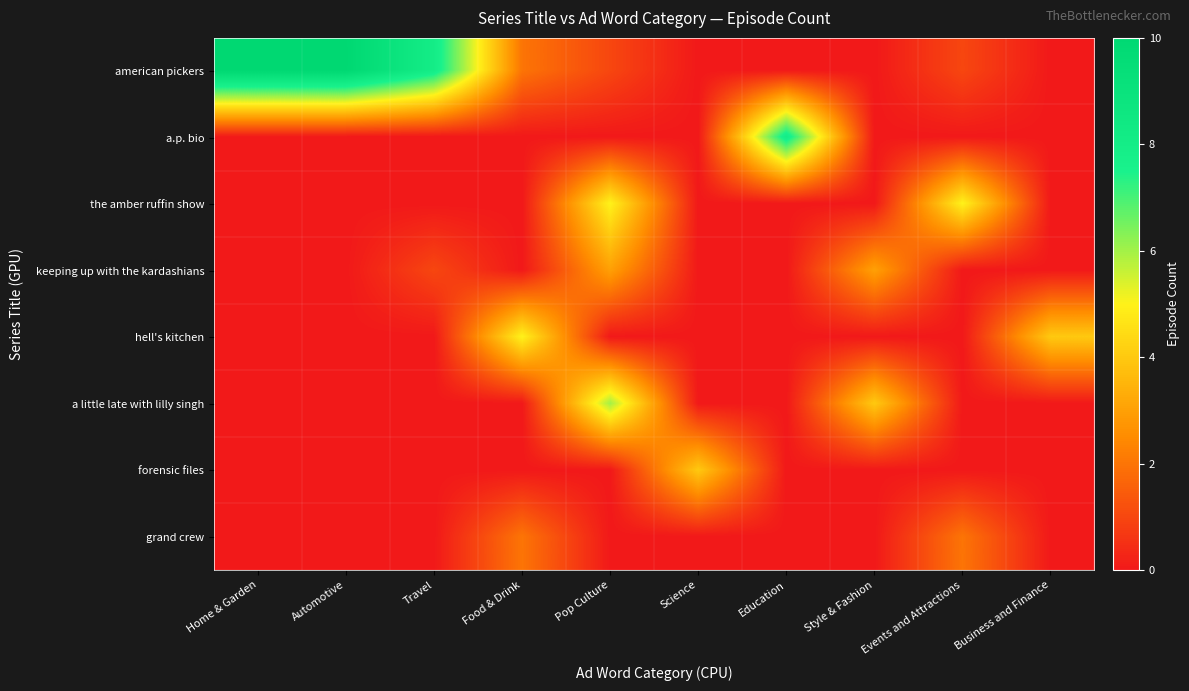

Reading right to left, list all the values displayed in this chart.

american pickers: Business and Finance=0	Events and Attractions=1	Style & Fashion=0	Education=0	Science=0	Pop Culture=1	Food & Drink=2	Travel=8	Automotive=10	Home & Garden=10
a.p. bio: Business and Finance=0	Events and Attractions=0	Style & Fashion=0	Education=8	Science=0	Pop Culture=0	Food & Drink=0	Travel=0	Automotive=0	Home & Garden=0
the amber ruffin show: Business and Finance=0	Events and Attractions=5	Style & Fashion=0	Education=0	Science=0	Pop Culture=5	Food & Drink=0	Travel=0	Automotive=0	Home & Garden=0
keeping up with the kardashians: Business and Finance=0	Events and Attractions=0	Style & Fashion=3	Education=0	Science=0	Pop Culture=3	Food & Drink=0	Travel=1	Automotive=0	Home & Garden=0
hell's kitchen: Business and Finance=4	Events and Attractions=0	Style & Fashion=0	Education=0	Science=0	Pop Culture=0	Food & Drink=5	Travel=0	Automotive=0	Home & Garden=0
a little late with lilly singh: Business and Finance=0	Events and Attractions=0	Style & Fashion=4	Education=0	Science=0	Pop Culture=6	Food & Drink=0	Travel=0	Automotive=0	Home & Garden=0
forensic files: Business and Finance=0	Events and Attractions=0	Style & Fashion=0	Education=0	Science=4	Pop Culture=0	Food & Drink=0	Travel=0	Automotive=0	Home & Garden=0
grand crew: Business and Finance=0	Events and Attractions=2	Style & Fashion=0	Education=0	Science=0	Pop Culture=0	Food & Drink=2	Travel=0	Automotive=0	Home & Garden=0